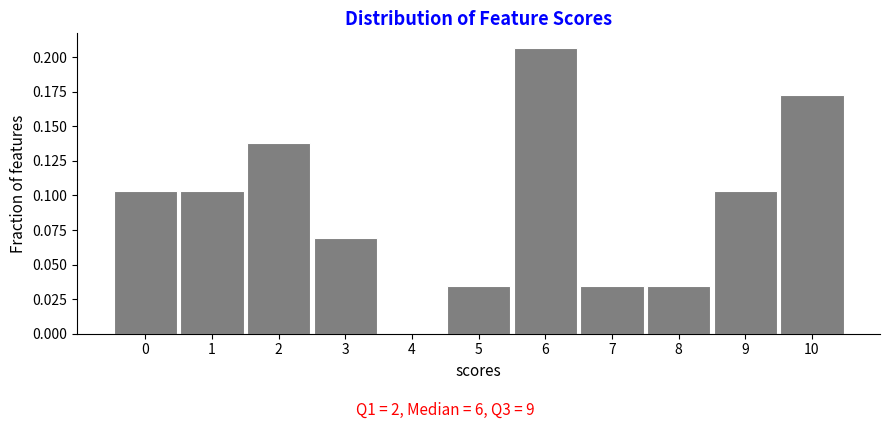

Reading left to right, list every bar in this chart as the range it spans on the x-axis followed by its height. The values are not printed on the chart, so give them approximately, as read against the axis.

-0.5 to 0.5: 0.105
0.5 to 1.5: 0.105
1.5 to 2.5: 0.140
2.5 to 3.5: 0.070
3.5 to 4.5: 0
4.5 to 5.5: 0.035
5.5 to 6.5: 0.205
6.5 to 7.5: 0.035
7.5 to 8.5: 0.035
8.5 to 9.5: 0.105
9.5 to 10.5: 0.170